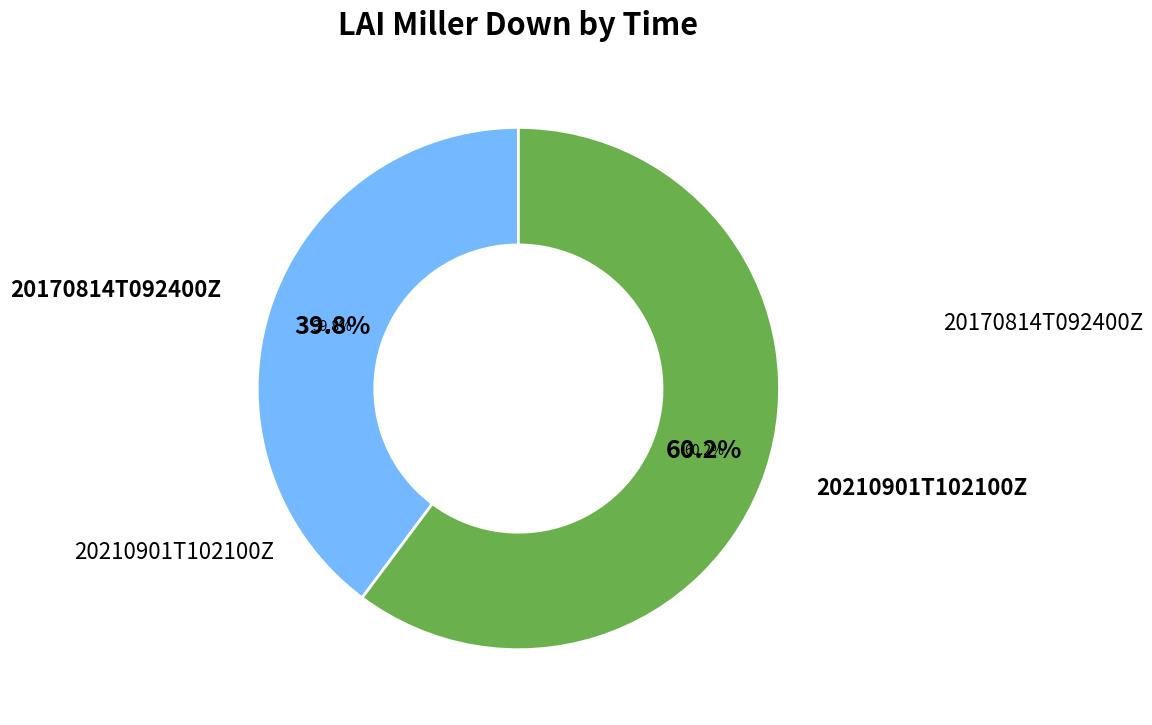

Does any single category account for the majority?

Yes